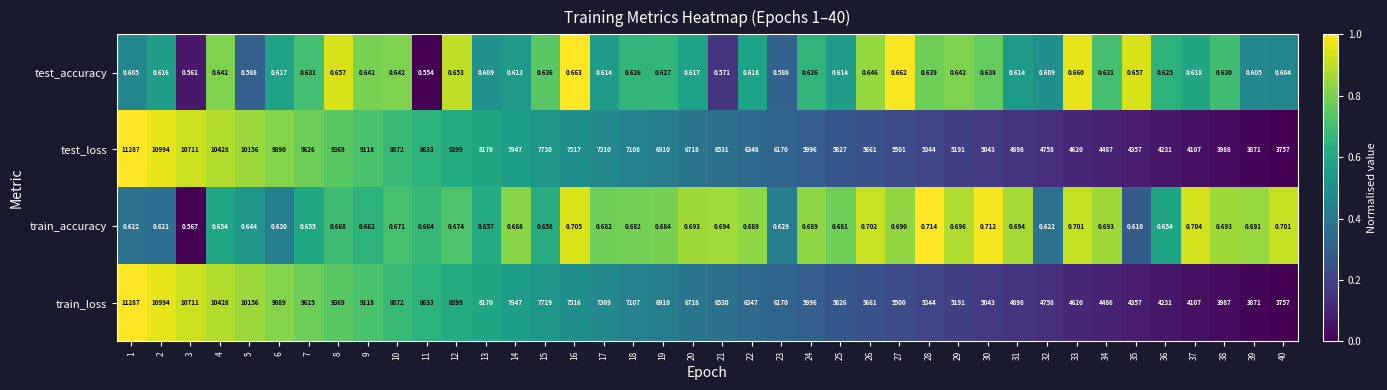

Is the value of train_loss at 26 greater than the value of test_accuracy at 11?

Yes